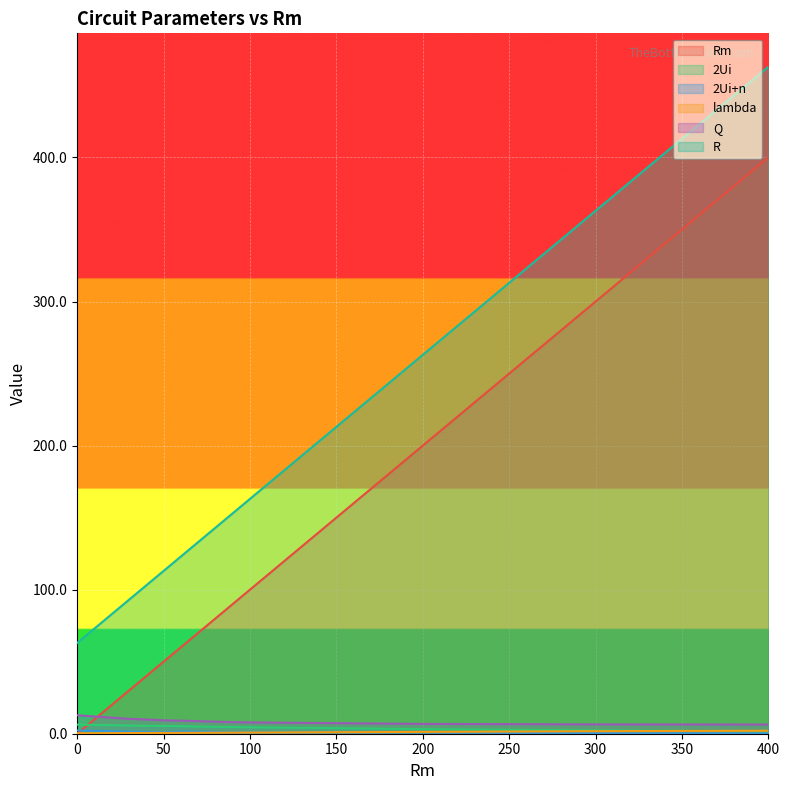

True or false: lambda has more than 2 interior local peaks.

False